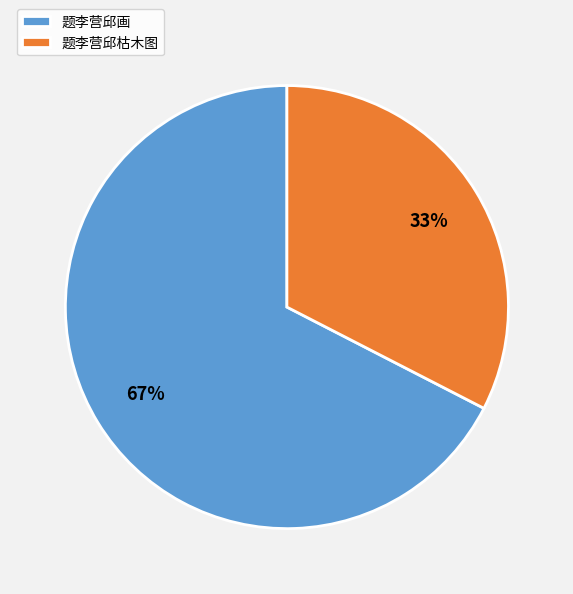

Between 题李营邱枯木图 and 题李营邱画, which is larger?

题李营邱画